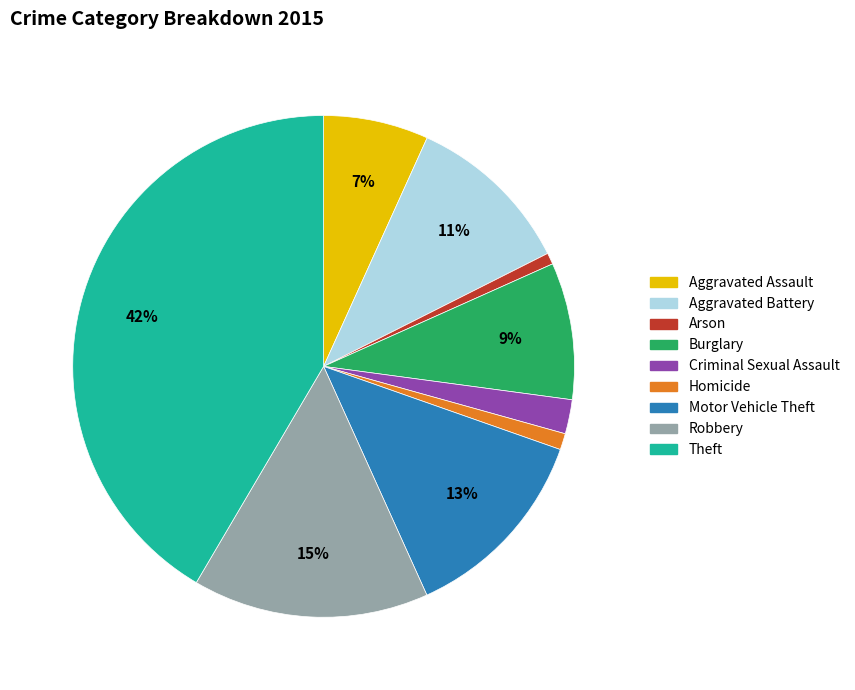

To the nearest percent, what is the difference between the Burglary and Criminal Sexual Assault slice percentages?

7%